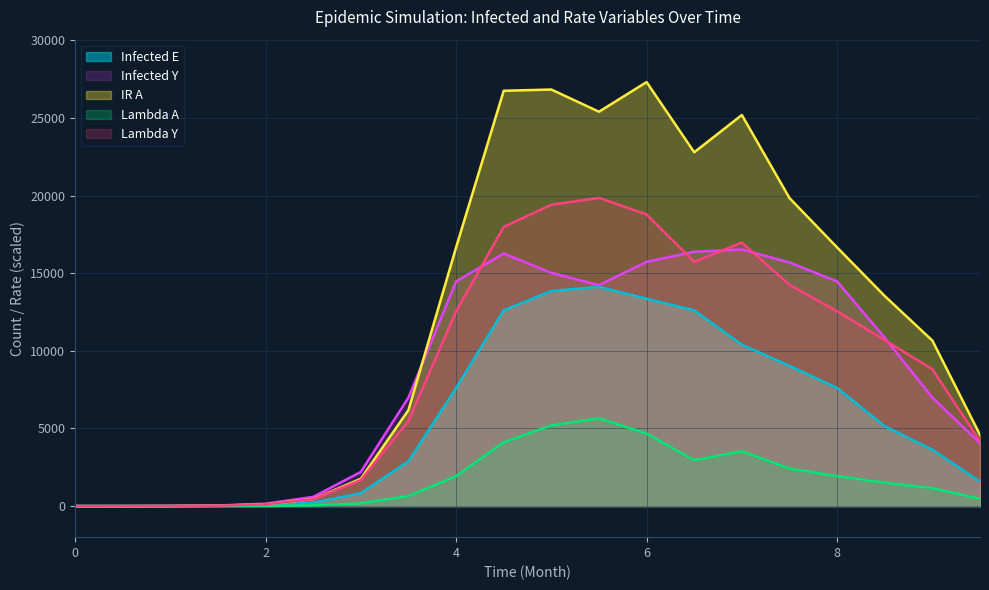

What is the difference between the second highest and second lowest values in the Lambda A series?

5199.9